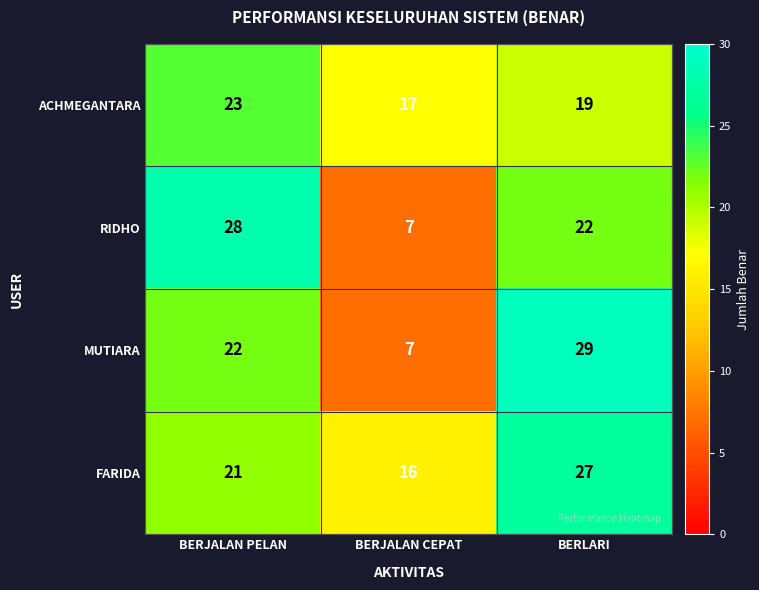

What is the difference between the maximum and minimum values in the ACHMEGANTARA series?

6